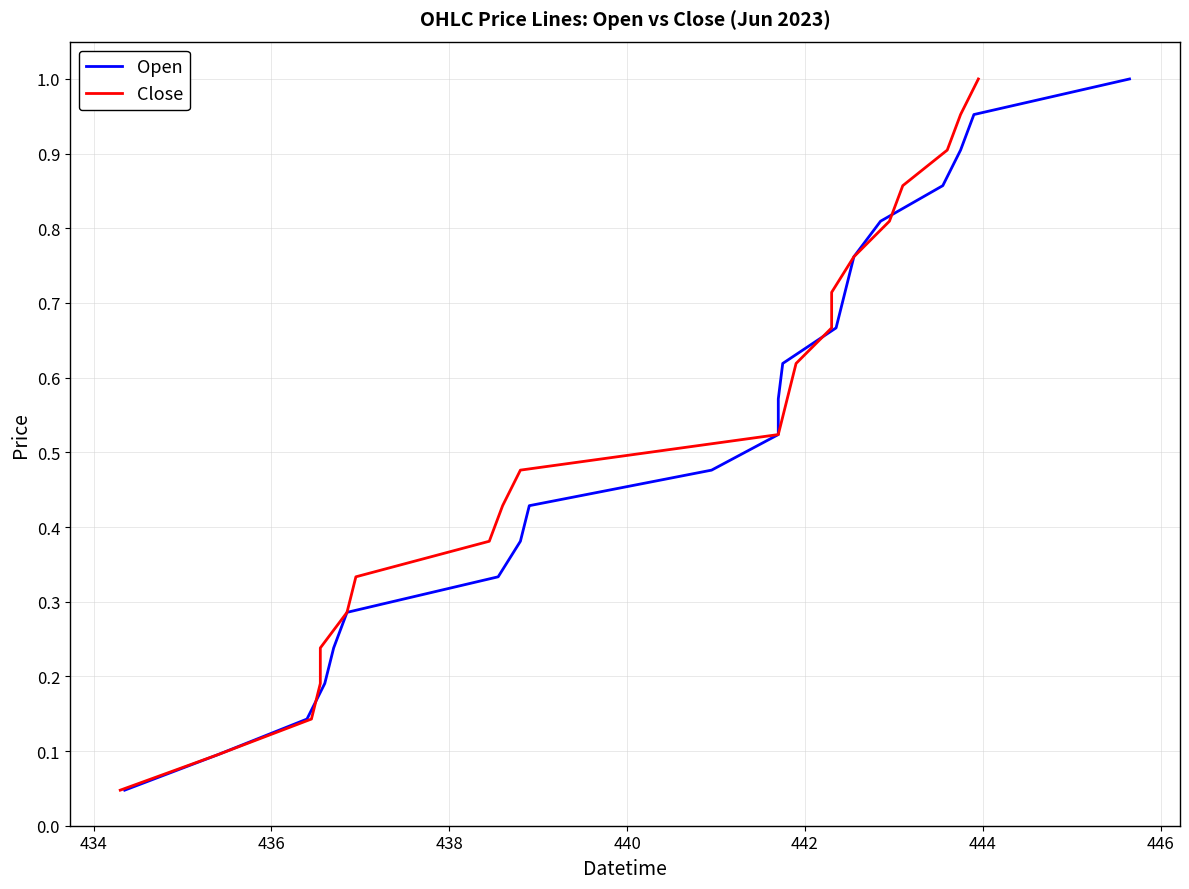

What is the sum of all Close values?

11.0